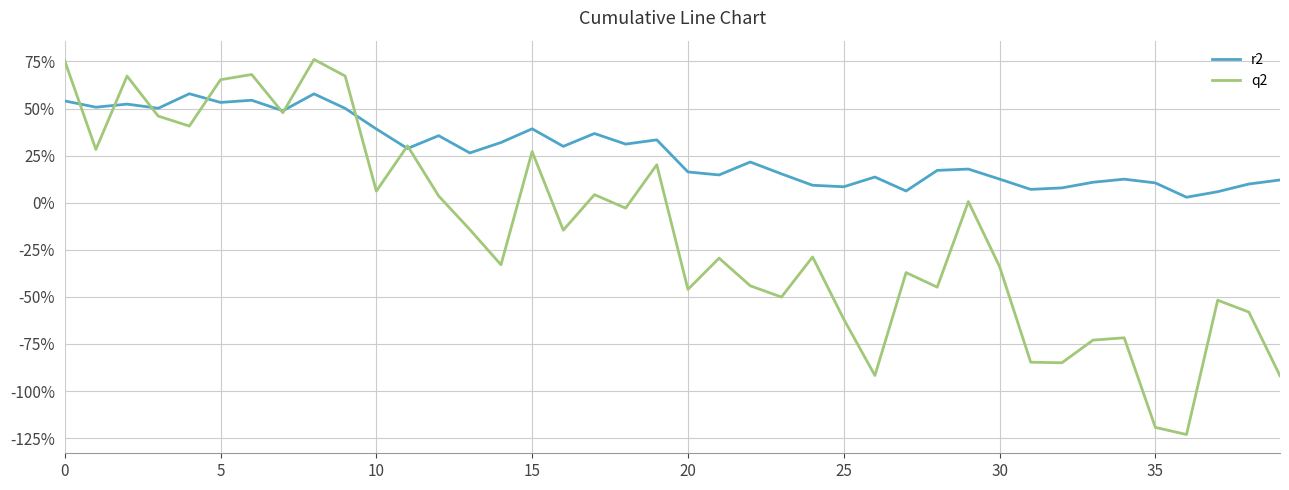

Does the chart display data point markers on the line(s)?

No